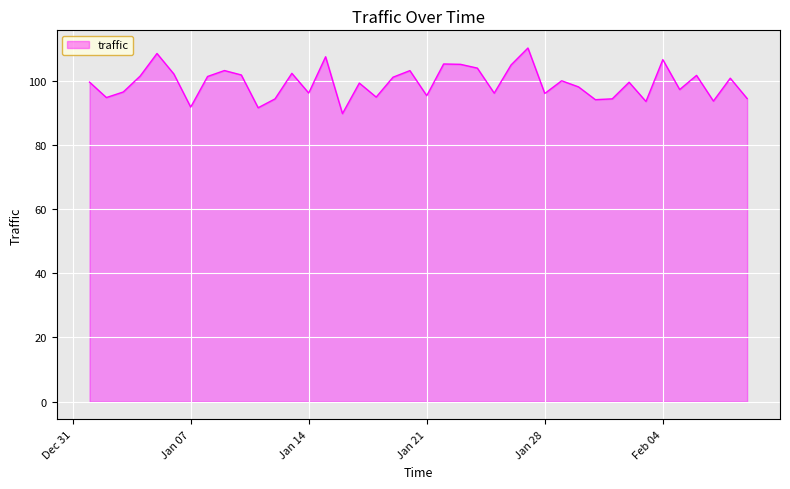

What is the maximum value shown in the chart?

110.1